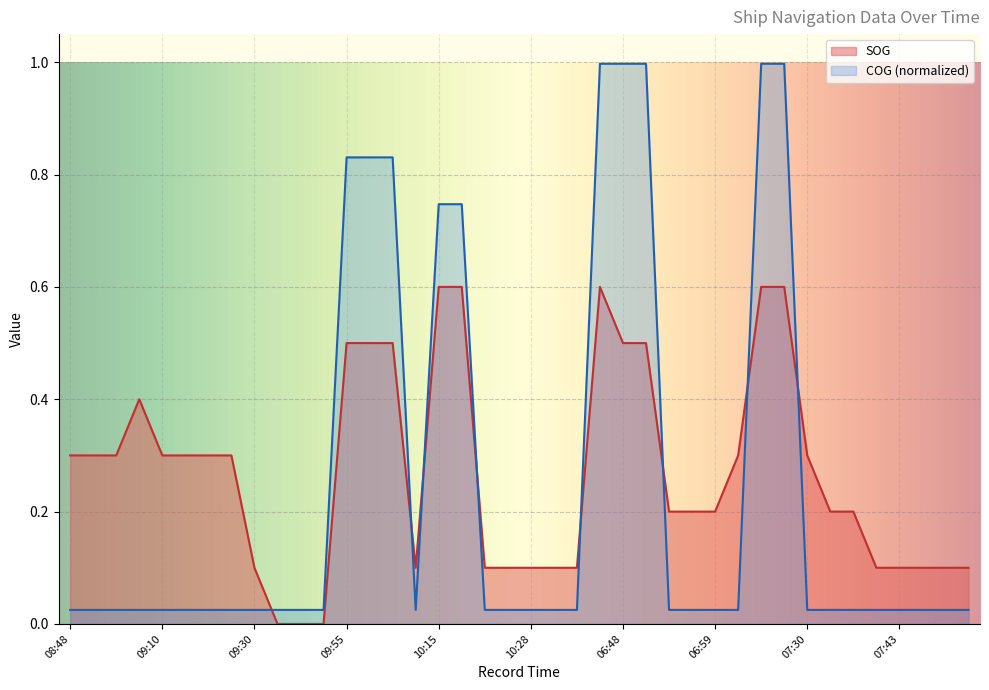

Is it true that SOG equals 0.3 at 09:10?

True